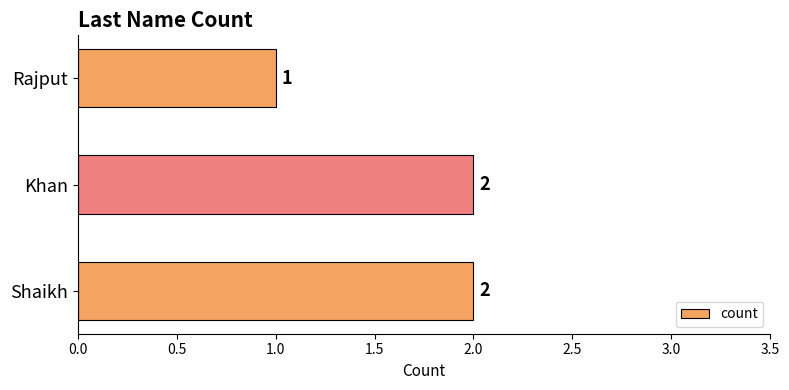

What is the sum of all values?

5